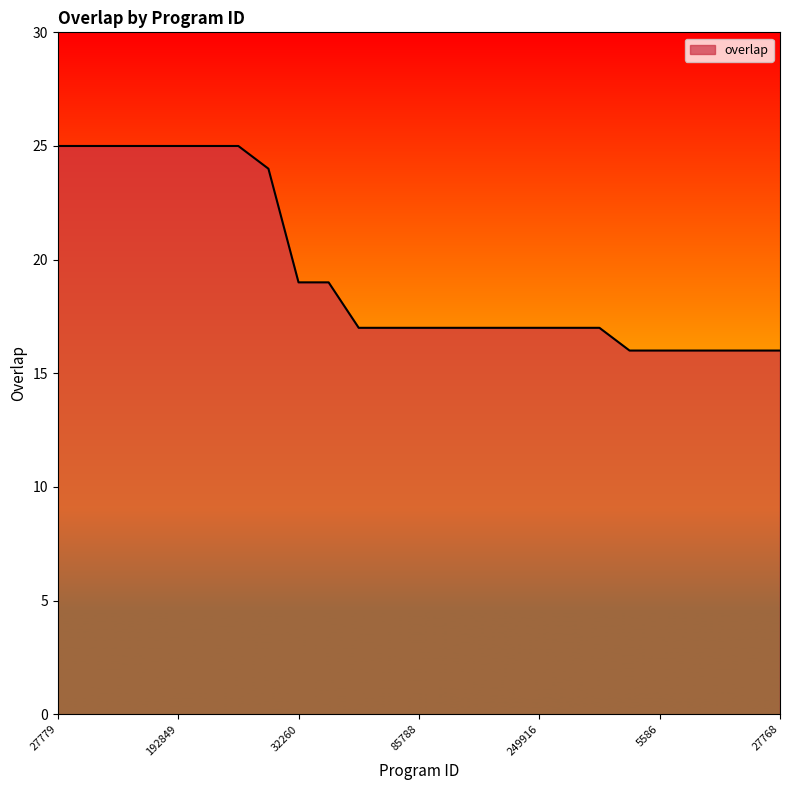

Does the chart have visible grid lines?

No